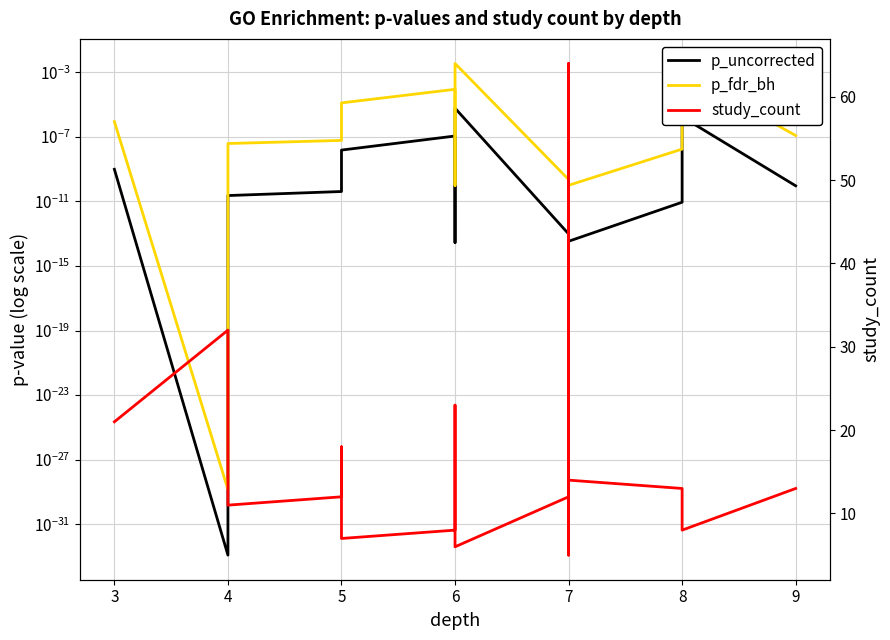

True or false: p_fdr_bh and p_uncorrected cross at least once.

False